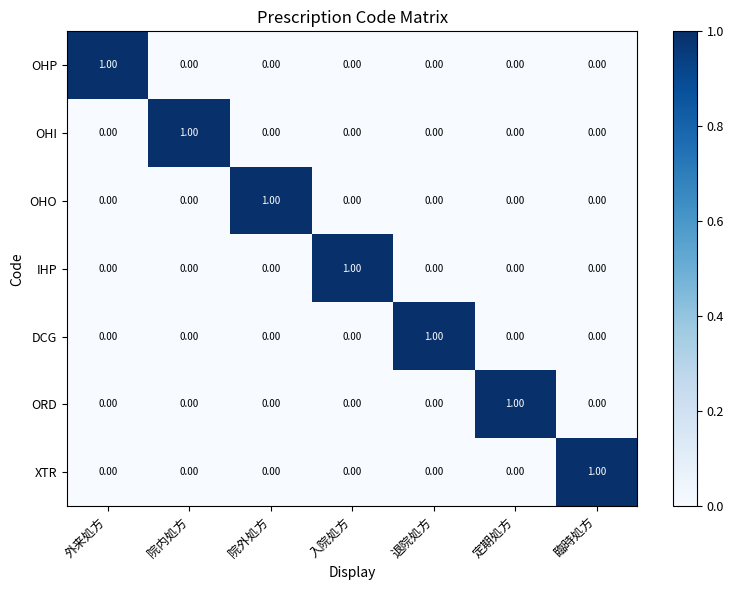

How many data points does each series have?

7